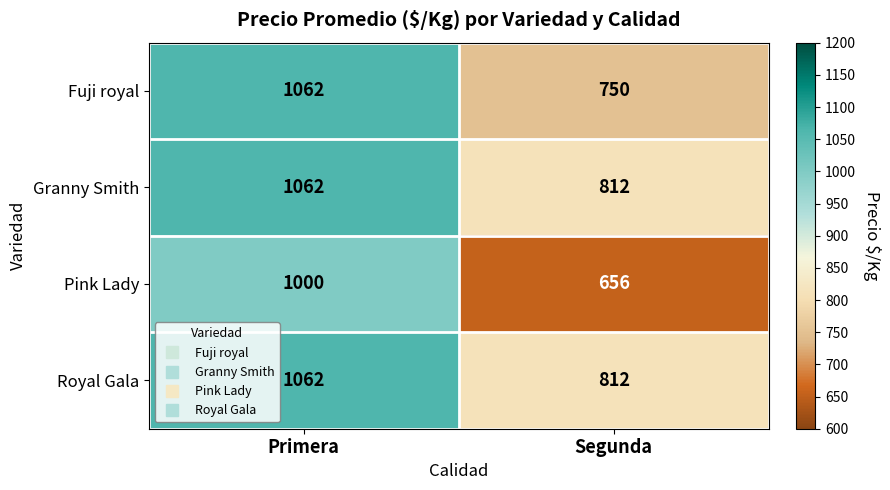

True or false: Fuji royal has a value of 1314 at Segunda.

False